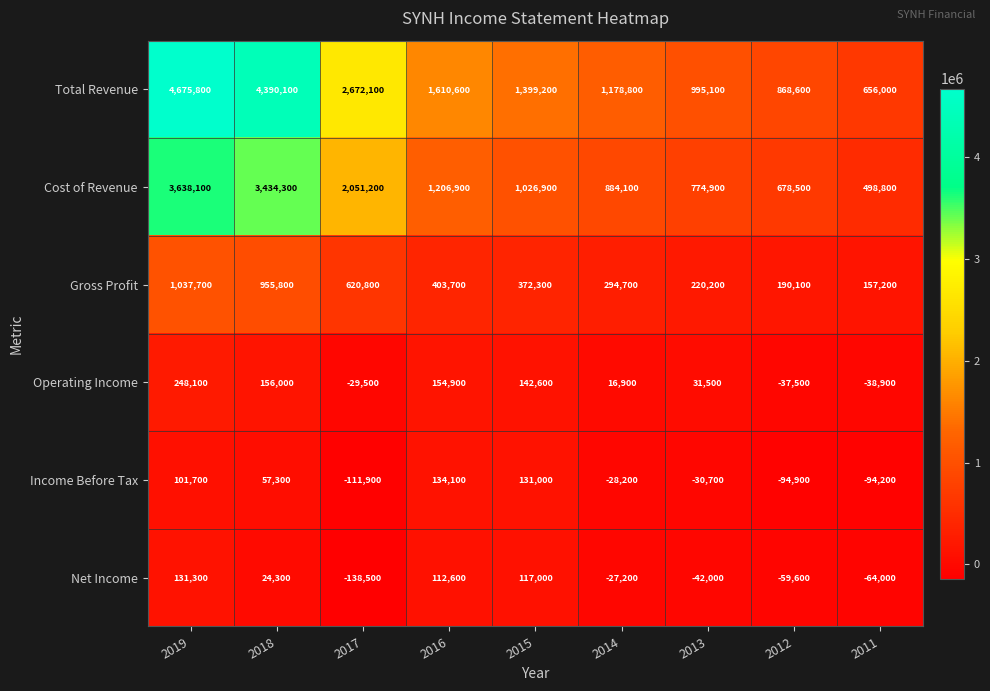

At 2014, list the series in order from largest to smallest.

Total Revenue, Cost of Revenue, Gross Profit, Operating Income, Net Income, Income Before Tax